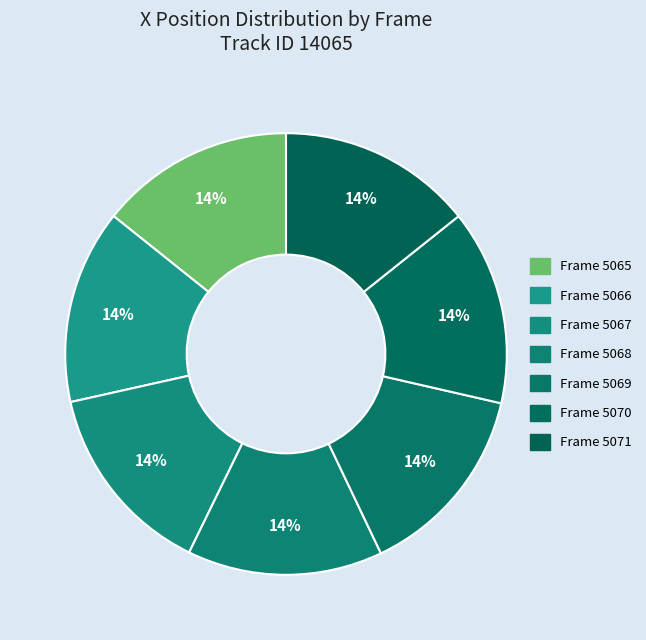

To the nearest percent, what percentage of the pie is Frame 5070?

14%